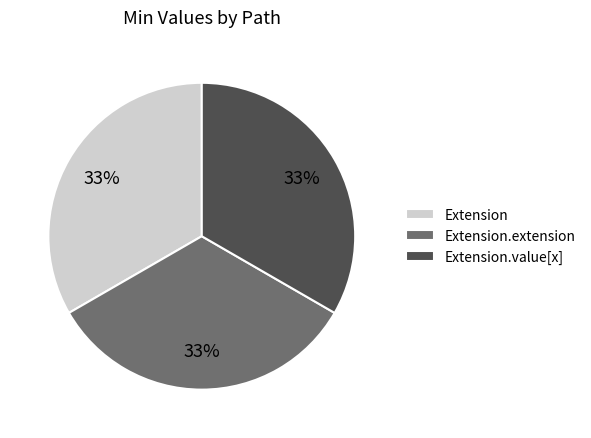

To the nearest percent, what is the average slice percentage?

33%